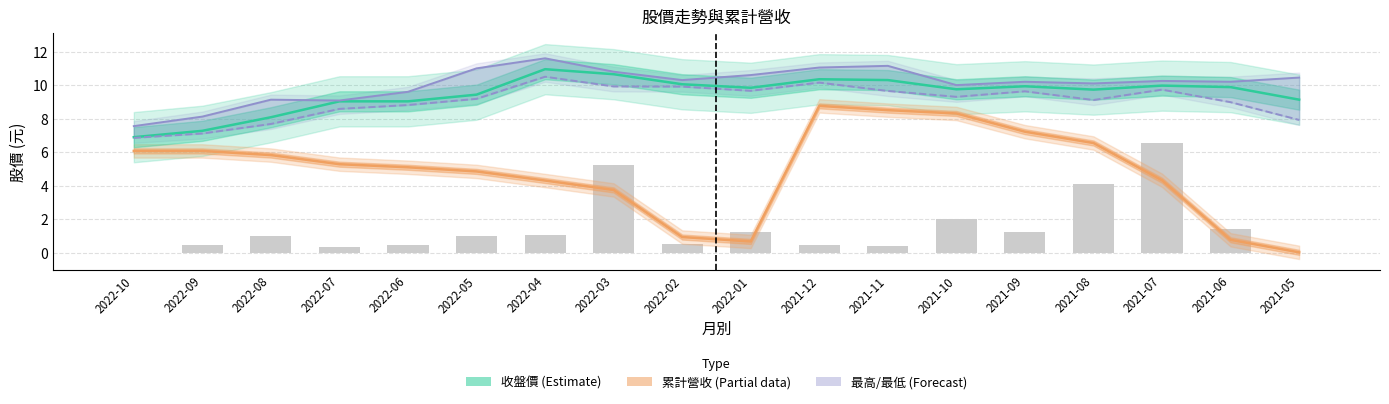

Is the value of 收盤價 (Estimate) at 2022-02 greater than the value of 最高價 (Forecast) at 2021-11?

No